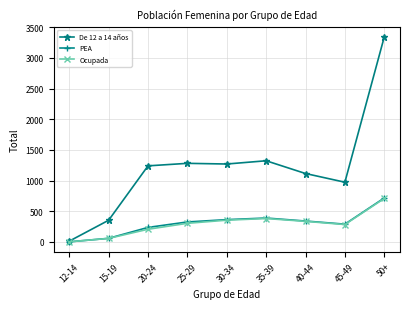

What are all the series names shown in the legend?

De 12 a 14 años, PEA, Ocupada